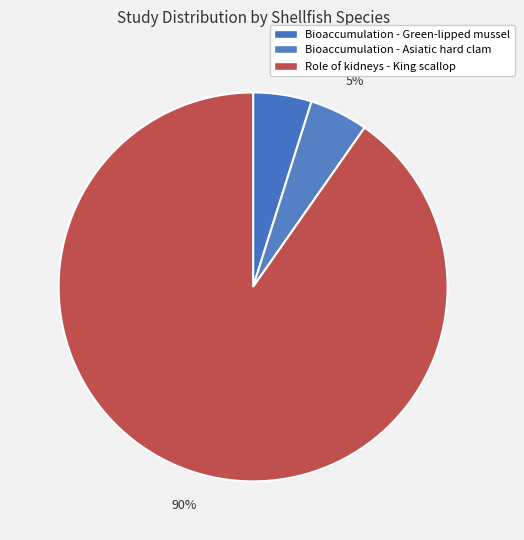

What is the largest slice in the pie chart?

Role of kidneys - King scallop